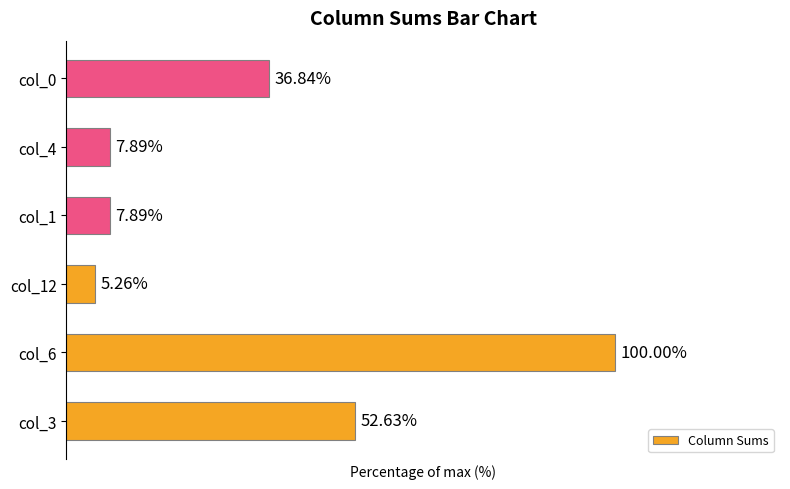

Which has a higher value, col_3 or col_12?

col_3